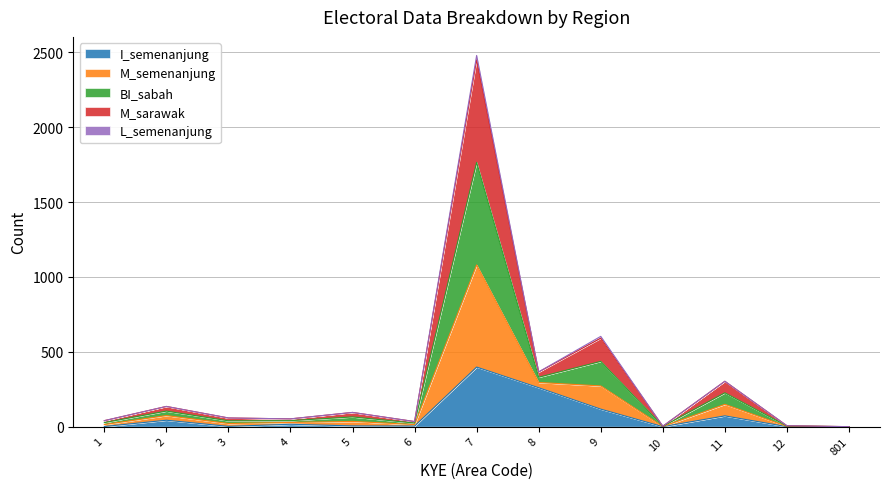

How many positive values does the M_sarawak series have?

12